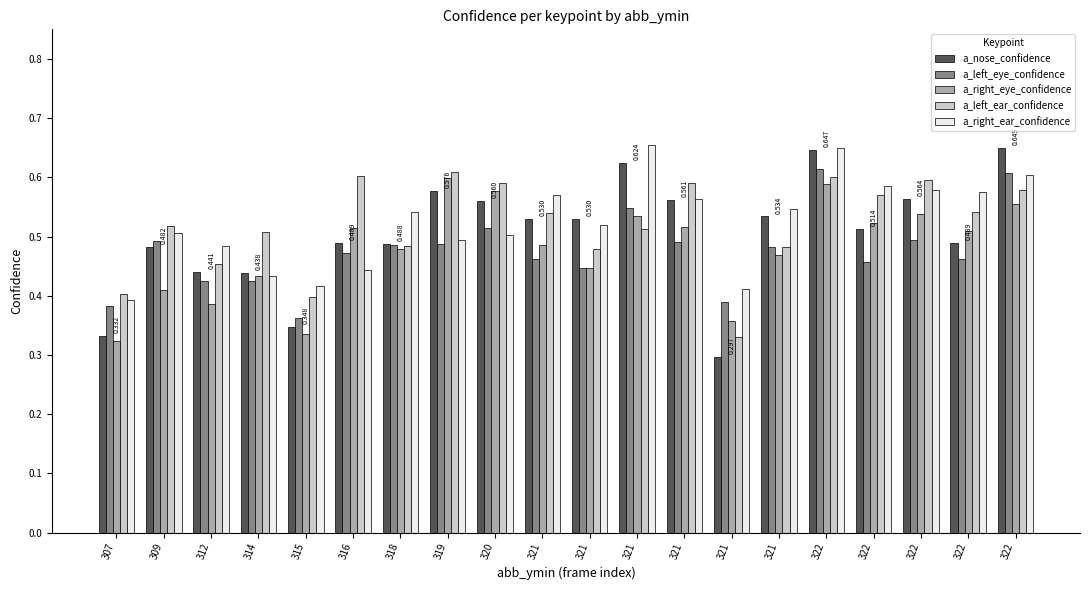

How many distinct data groups are displayed?

5